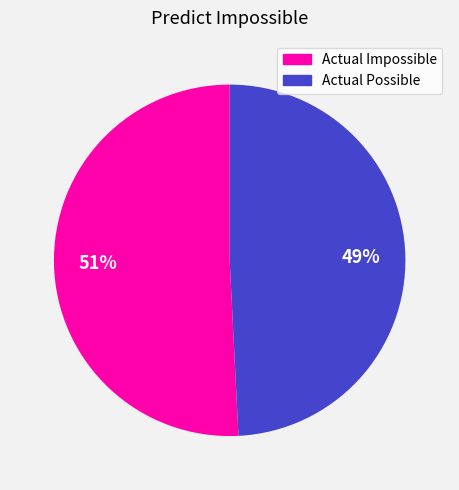

Combined, do Actual Possible and Actual Impossible account for over 50%?

Yes